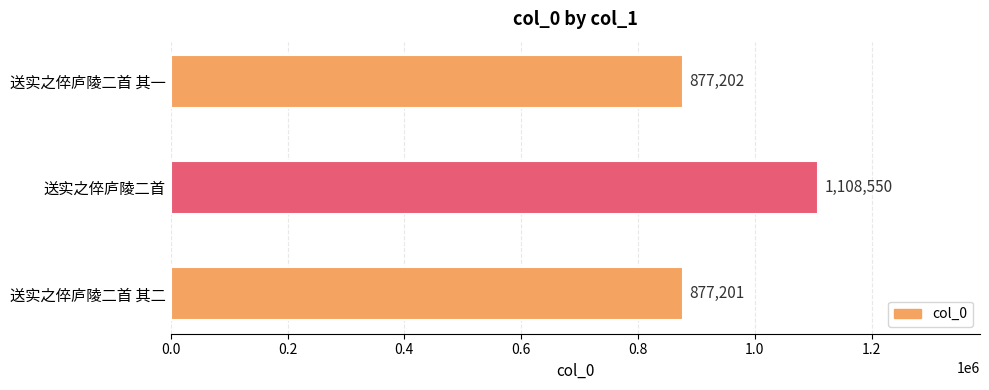

What is the average value?

954318